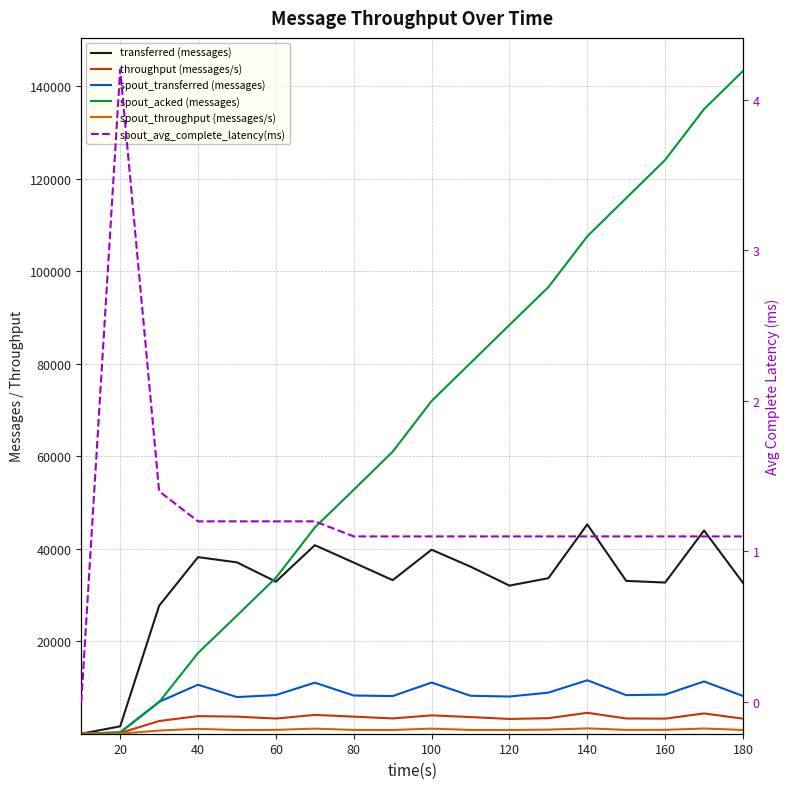

What is the difference between the second highest and minimum values in the spout_acked (messages) series?

135020.0